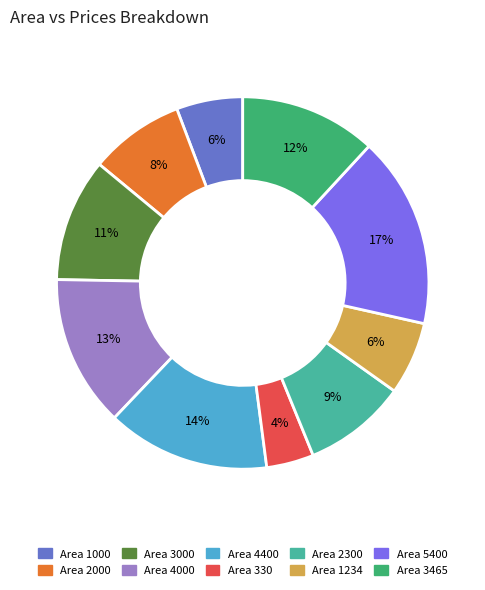

Is there any slice that represents more than half of the pie?

No